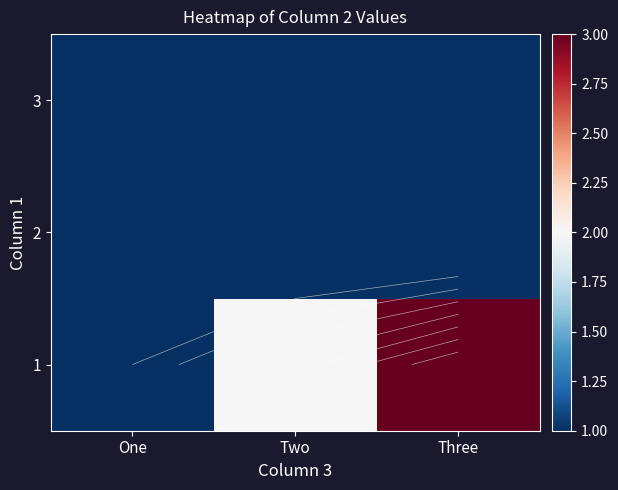

Which has a higher value, Two or Three?

Three